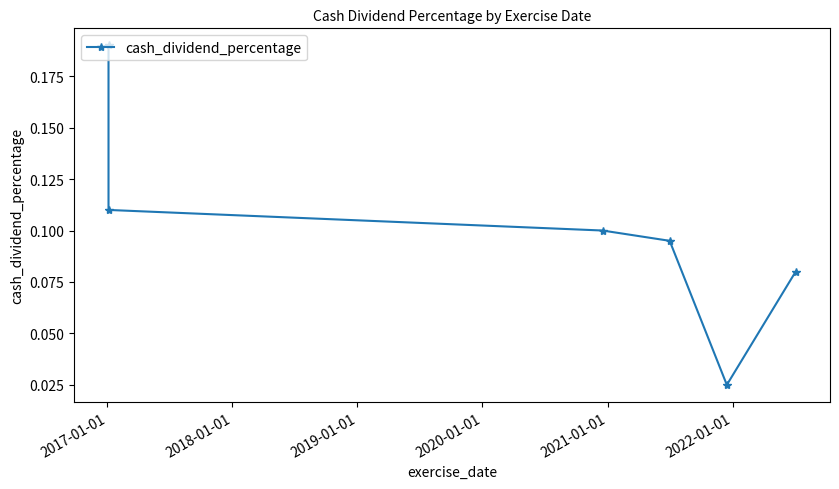

How many lines are shown in the chart?

1